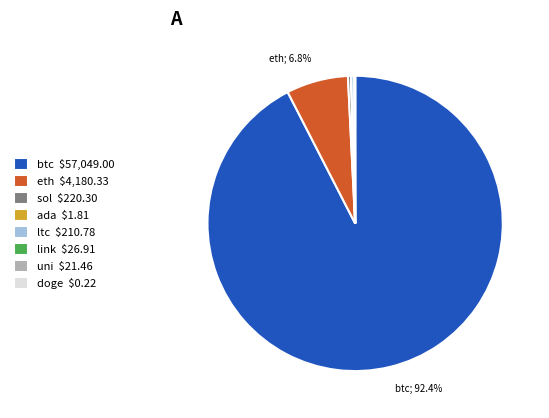

Is it true that btc is 92% of the pie?

True